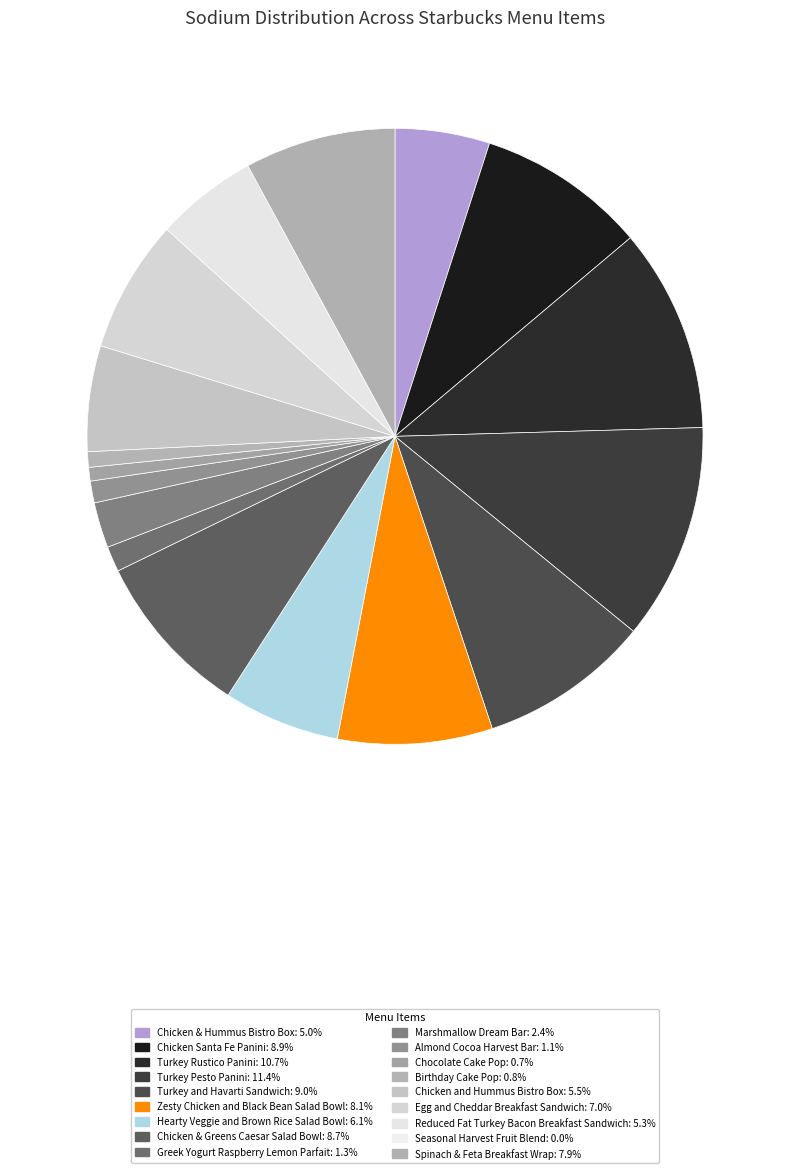

To the nearest percent, what is the average slice percentage?

6%